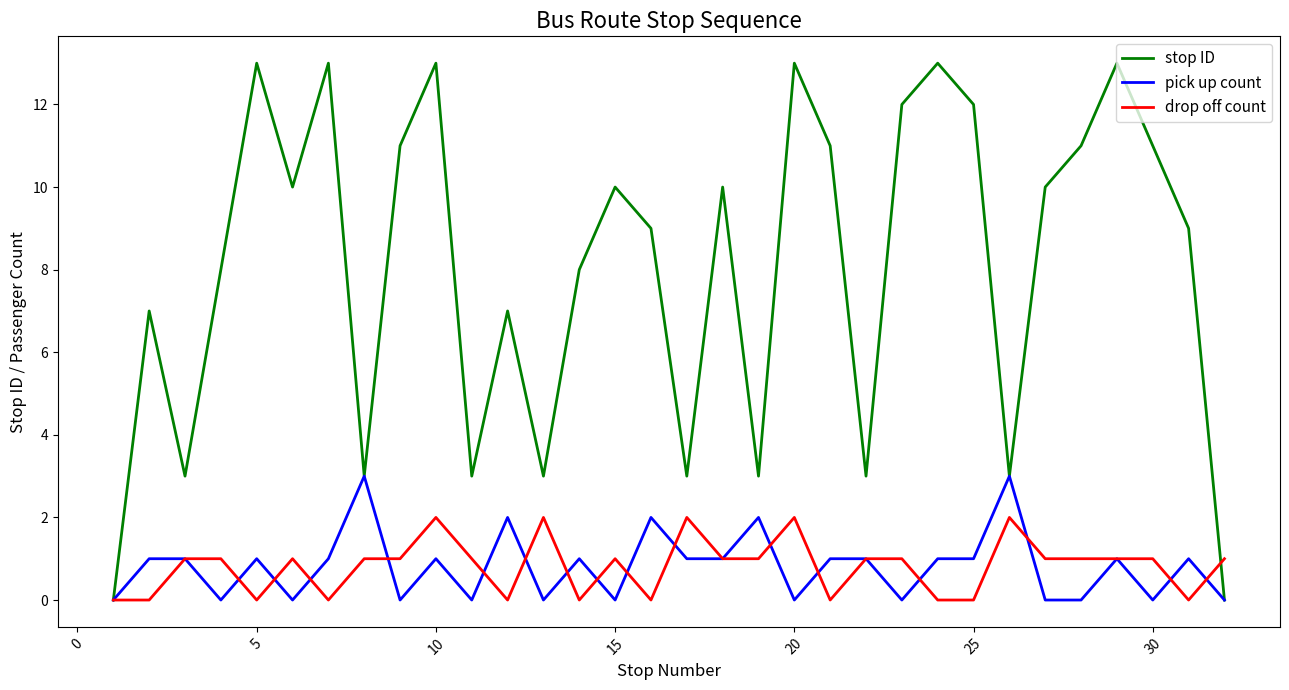

True or false: pick up count has more than 2 interior local peaks.

True